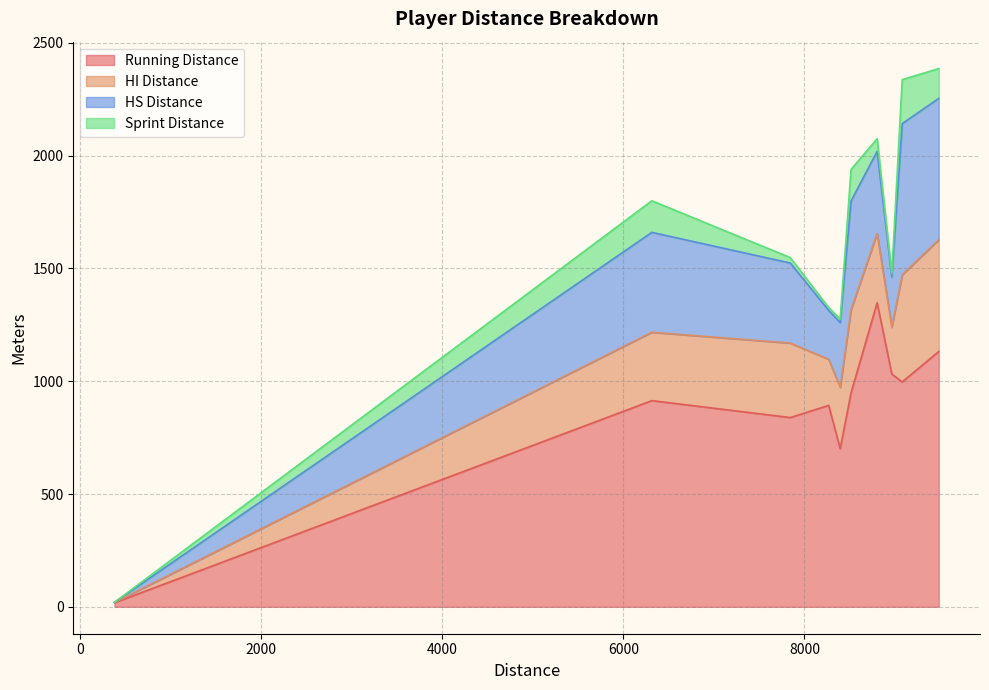

How many lines are shown in the chart?

4